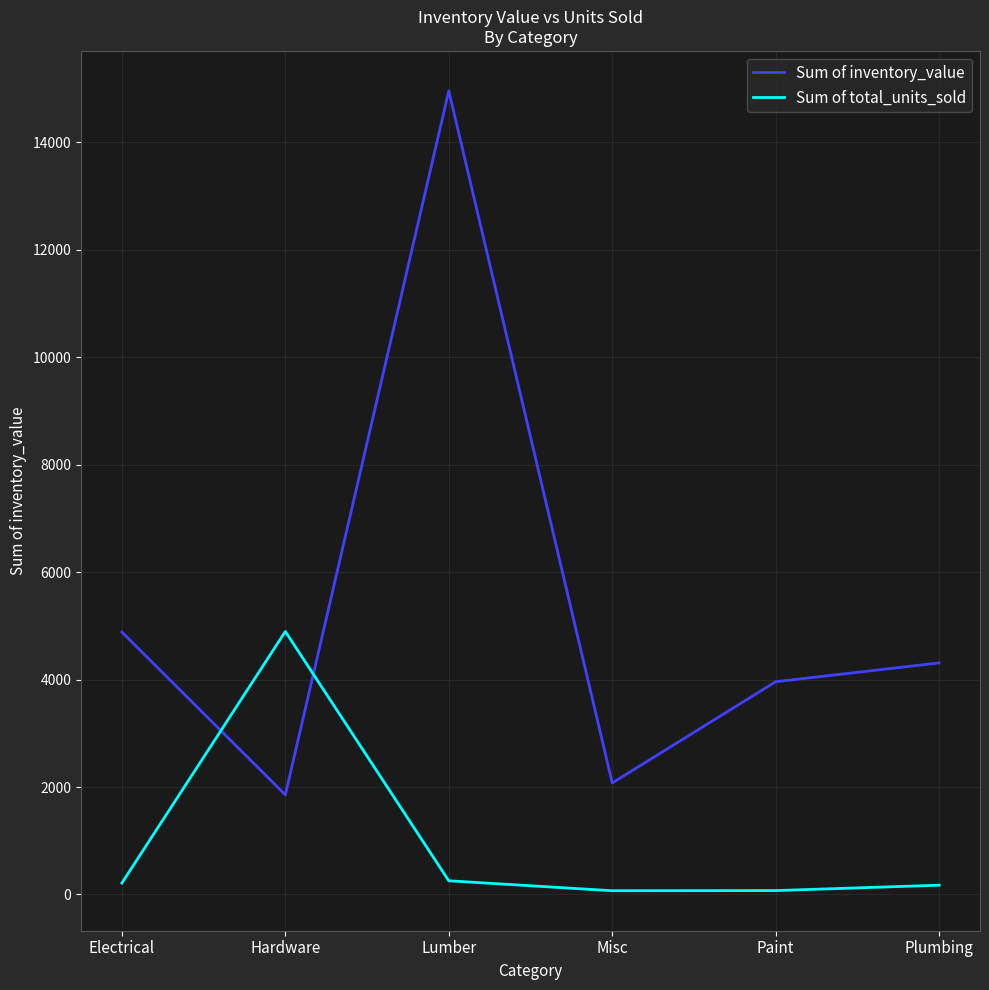

Between which two adjacent categories do Sum of inventory_value and Sum of total_units_sold first intersect?

Electrical and Hardware